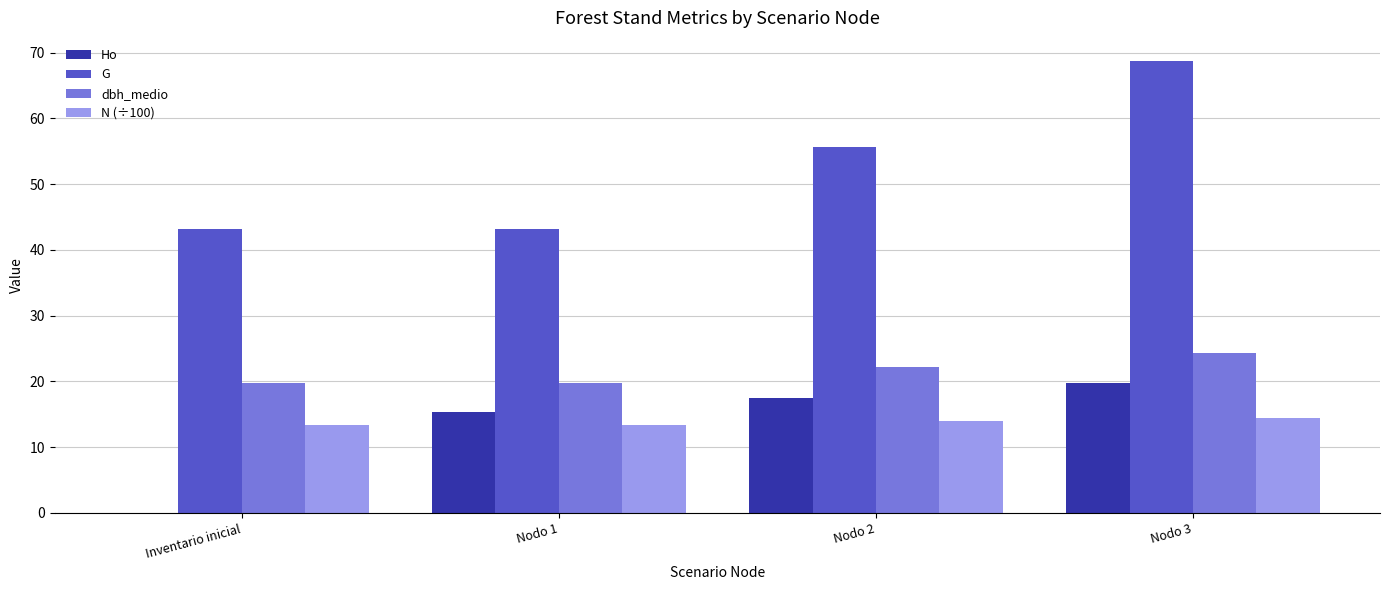

How many groups of bars are there?

4